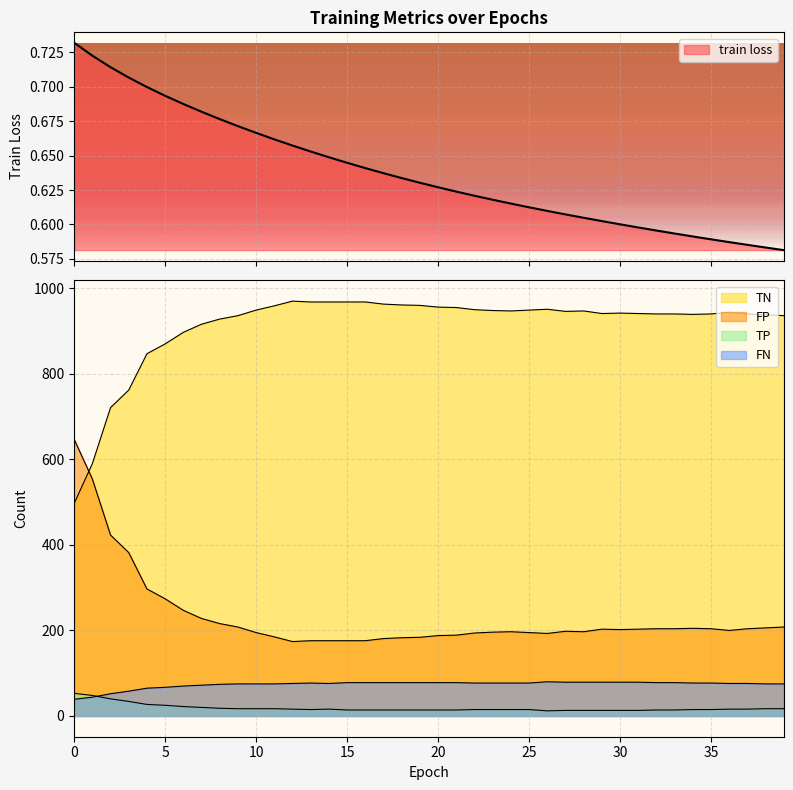

True or false: FN has more than 0 interior local peaks.

True